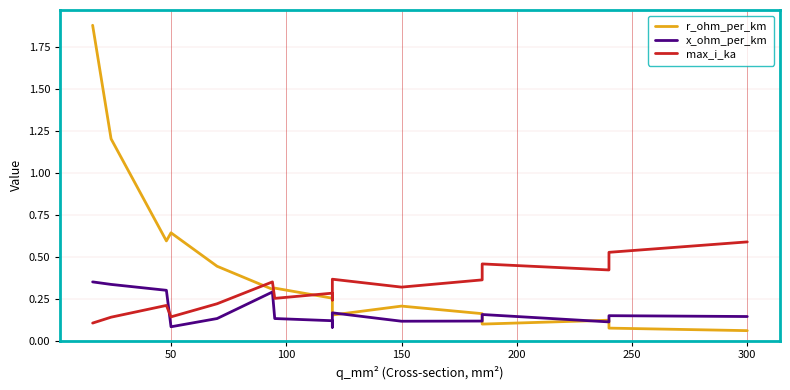

Between 250 and 50, which is larger?

50